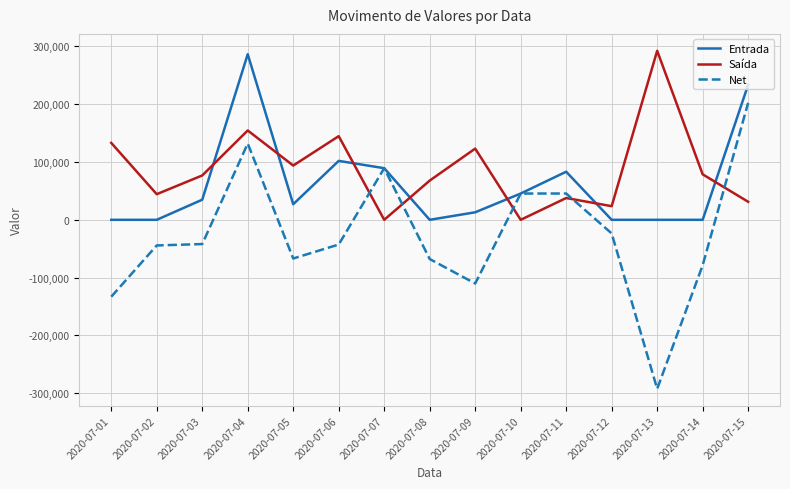

The value of Entrada at 2020-07-12 is 195816. True or false?

False